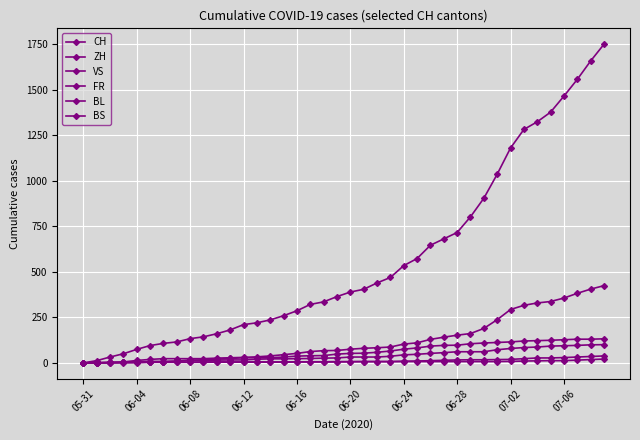

Is this an area chart (filled region under the line)?

No